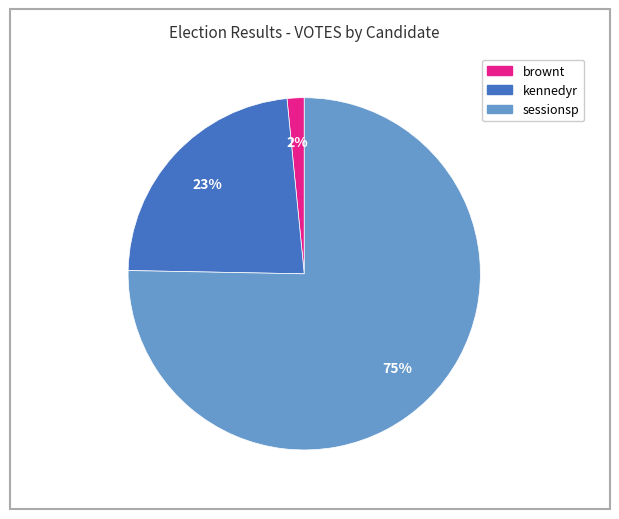

Is it true that sessionsp is 75% of the pie?

True